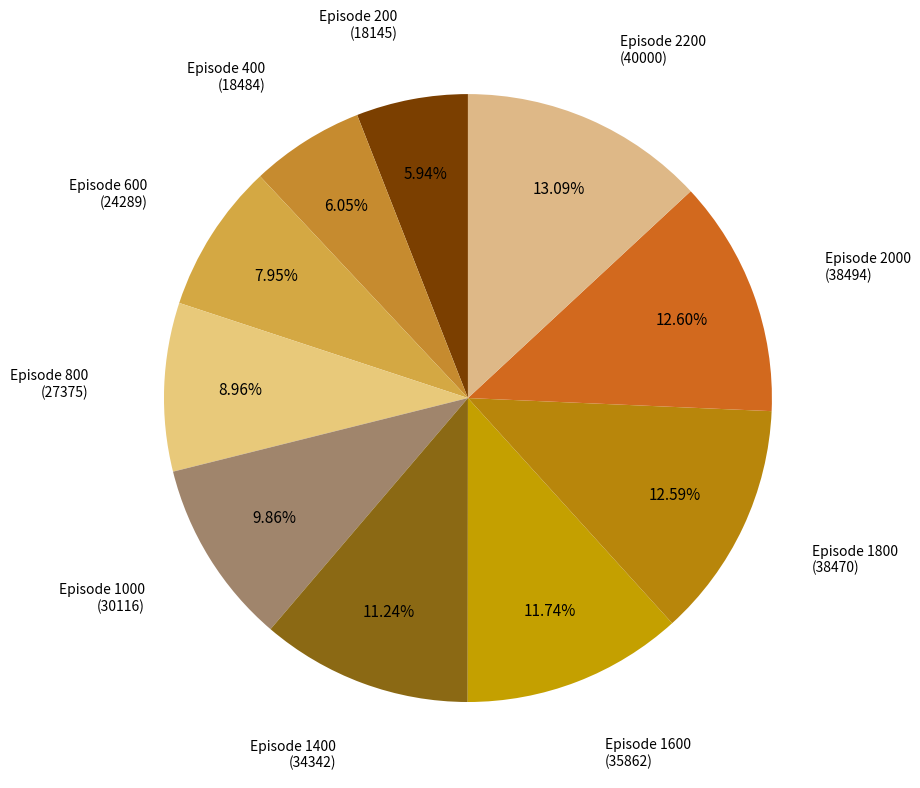

How many segments does this pie chart have?

10